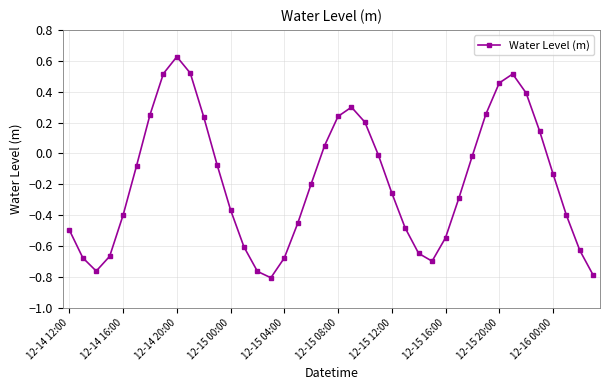

What is the sum of all values?

-7.2